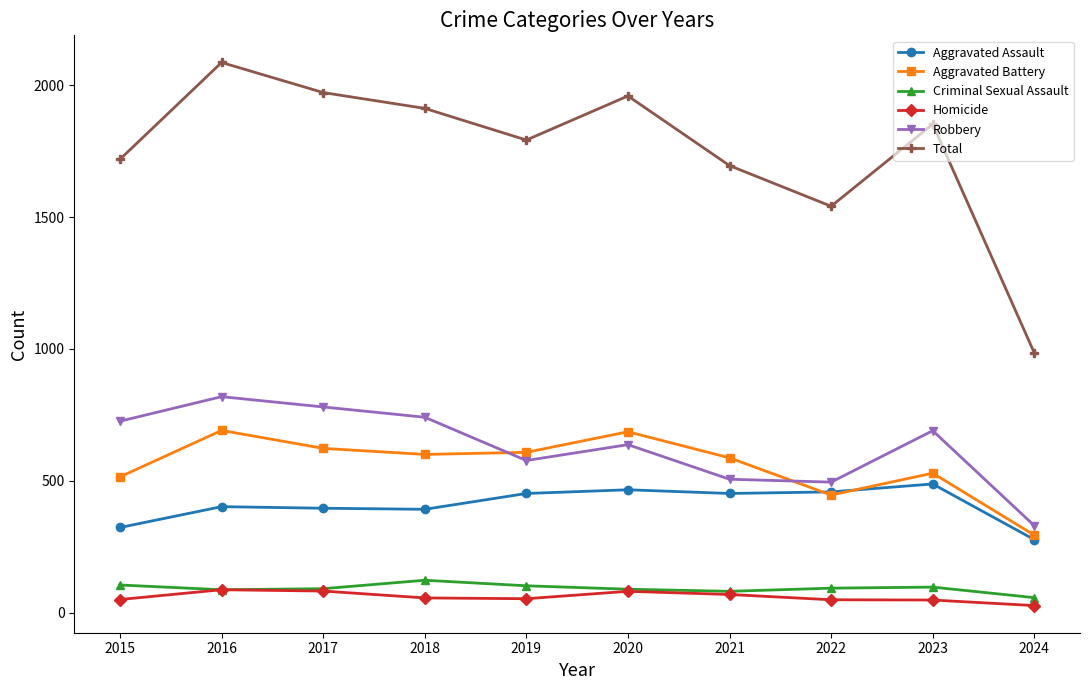

Count the number of categories in the chart.

10